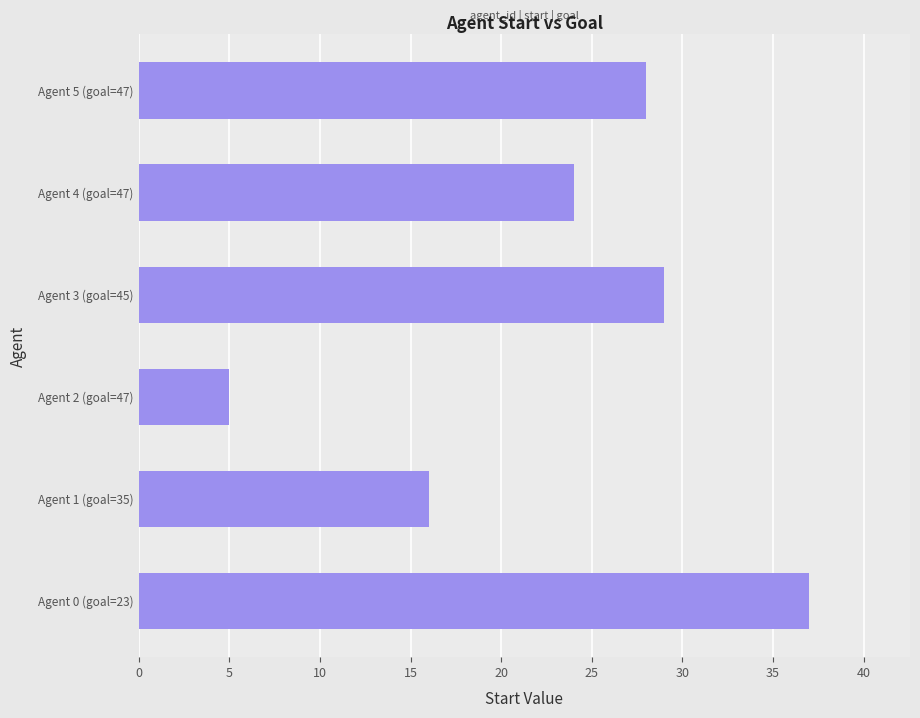

List the labels in order of value, smallest first.

Agent 2 (goal=47), Agent 1 (goal=35), Agent 4 (goal=47), Agent 5 (goal=47), Agent 3 (goal=45), Agent 0 (goal=23)